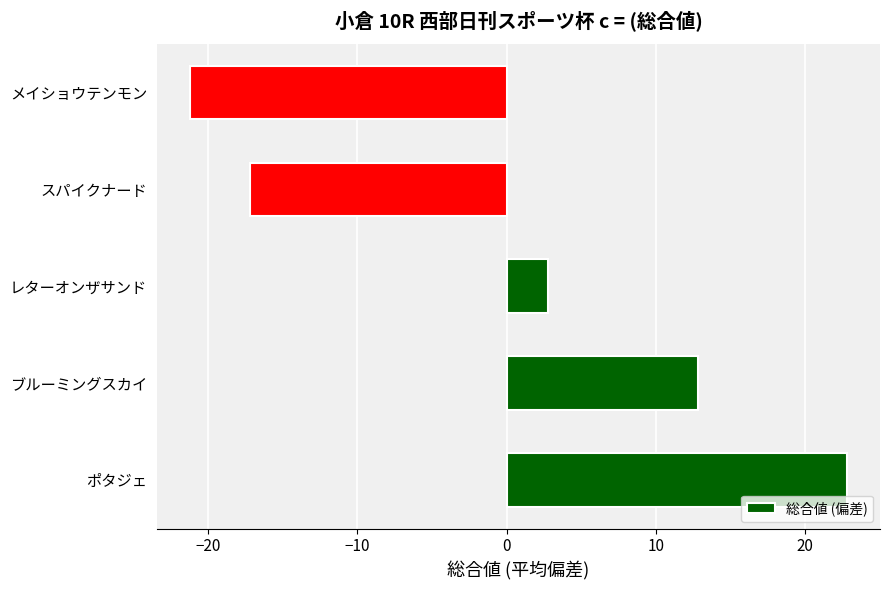

Reading top to bottom, extract all data points from this chart.

メイショウテンモン=-21.2	スパイクナード=-17.2	レターオンザサンド=2.8	ブルーミングスカイ=12.8	ポタジェ=22.8